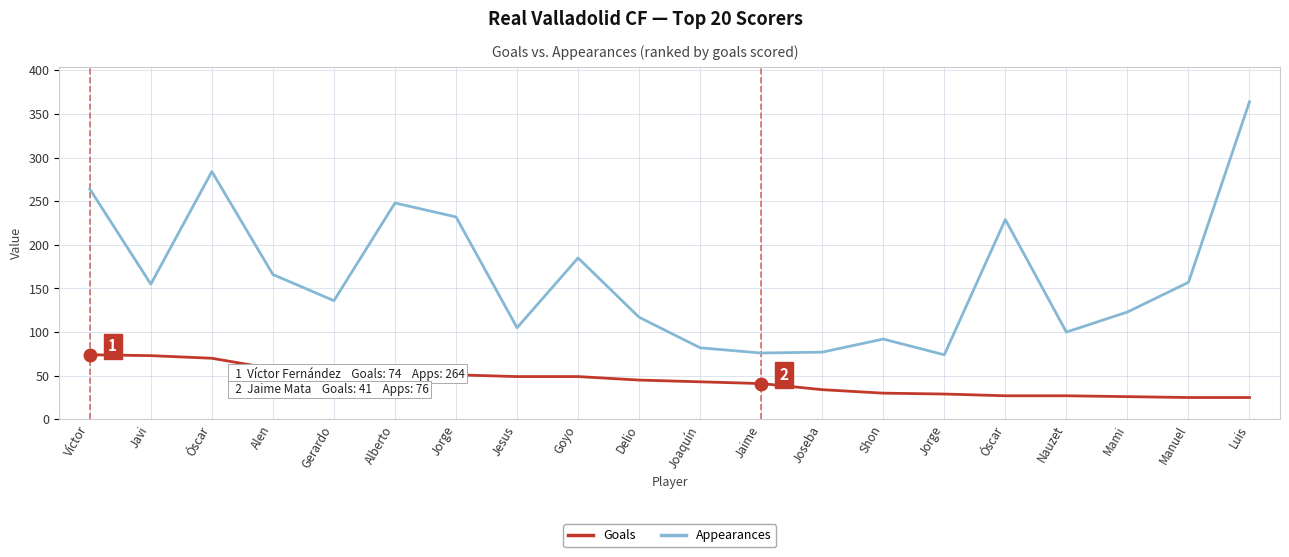

Which label corresponds to the smallest value in the chart?

Manuel